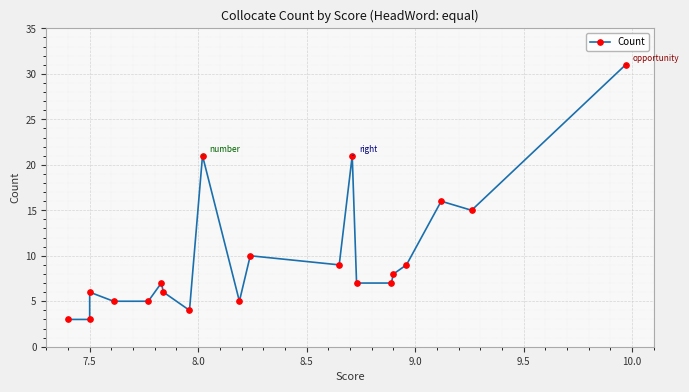

What is the average value?

10